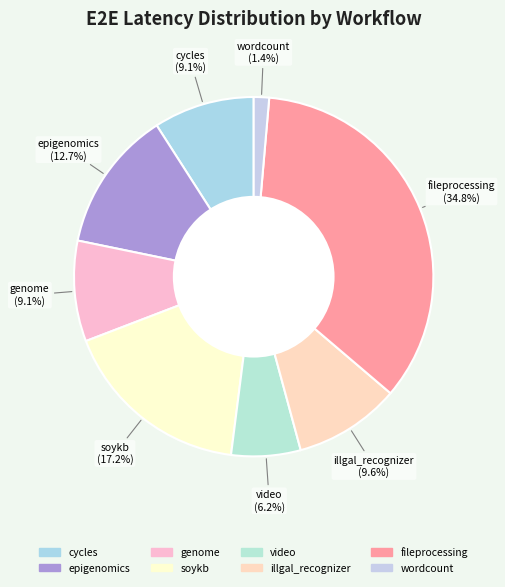

True or false: video accounts for 18% of the total.

False